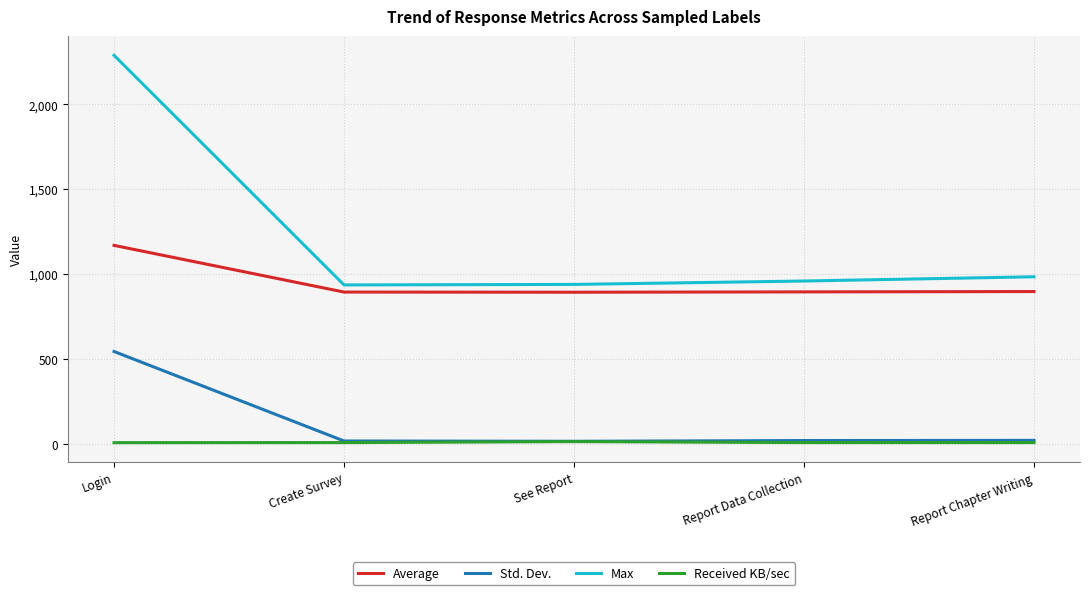

True or false: Max and Std. Dev. cross at least once.

False